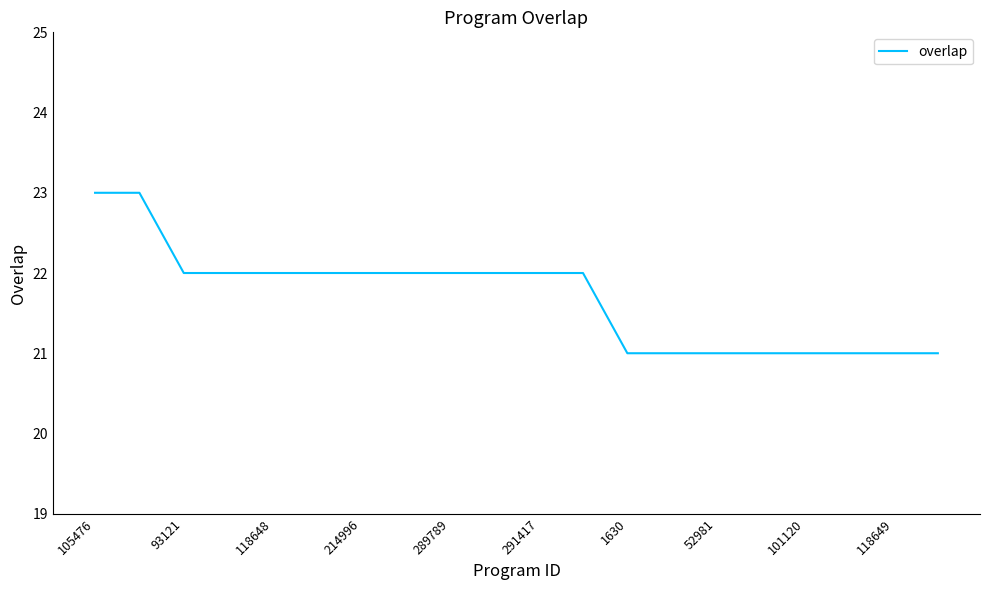

What is the smallest value displayed?

21